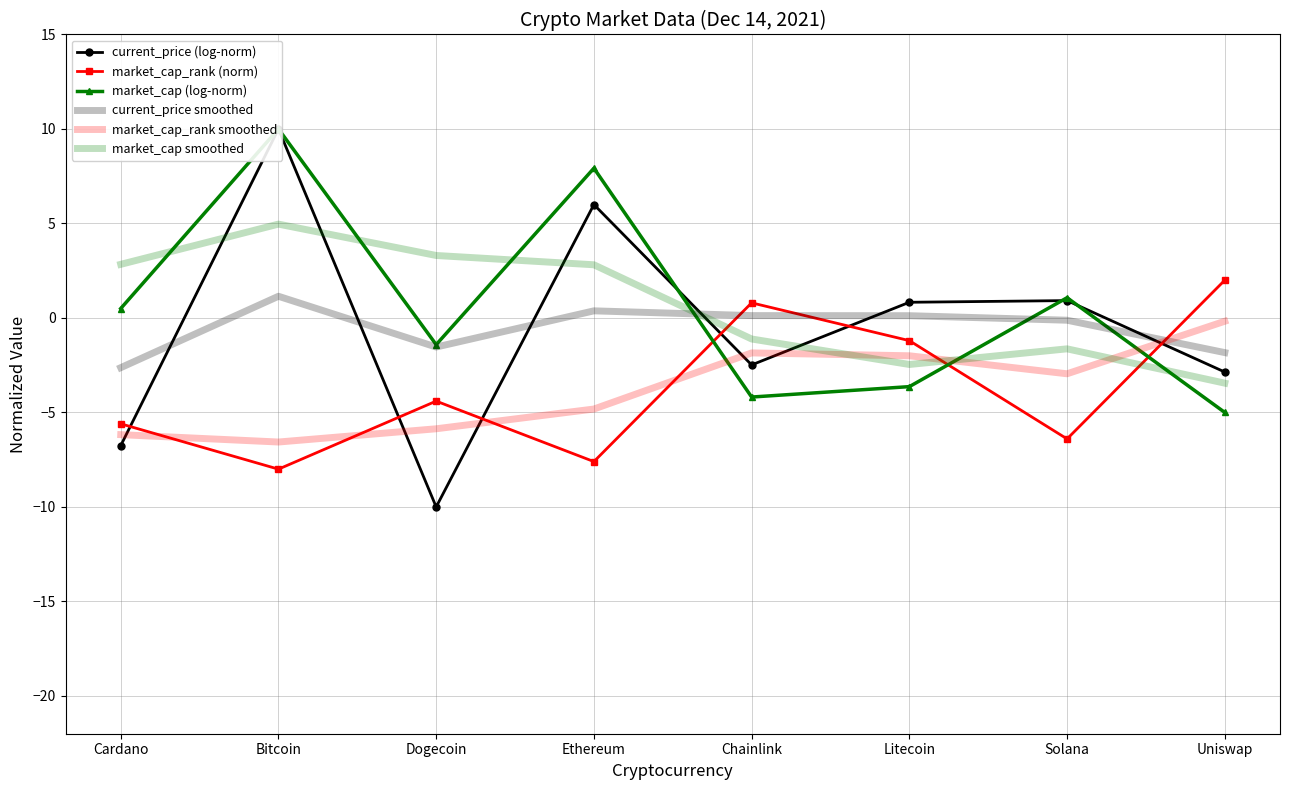

True or false: current_price smoothed has a value of -1.5 at Cardano.

False